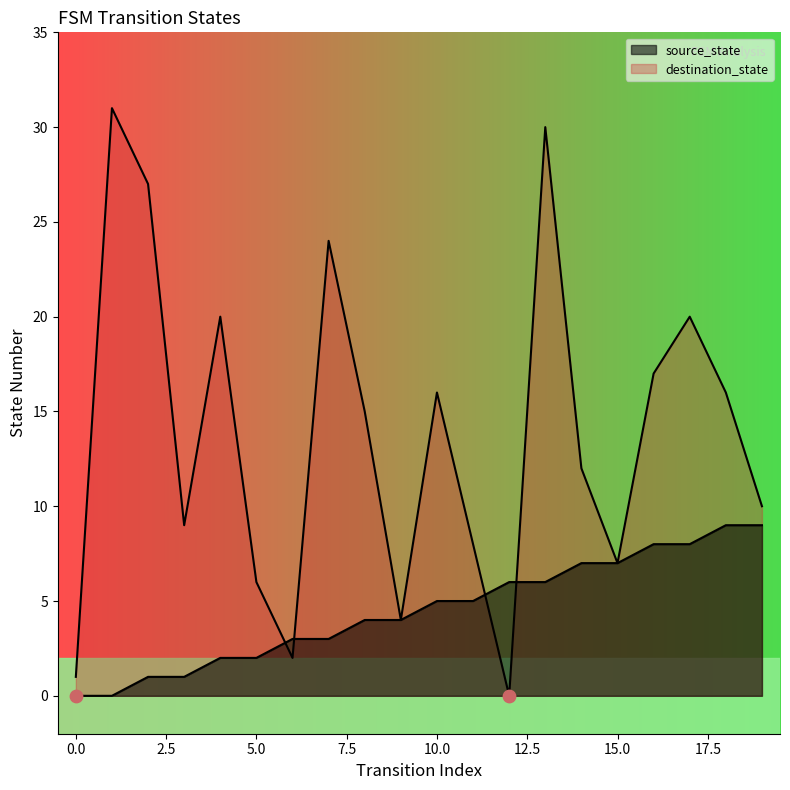

Which series contains the highest Y value?

destination_state